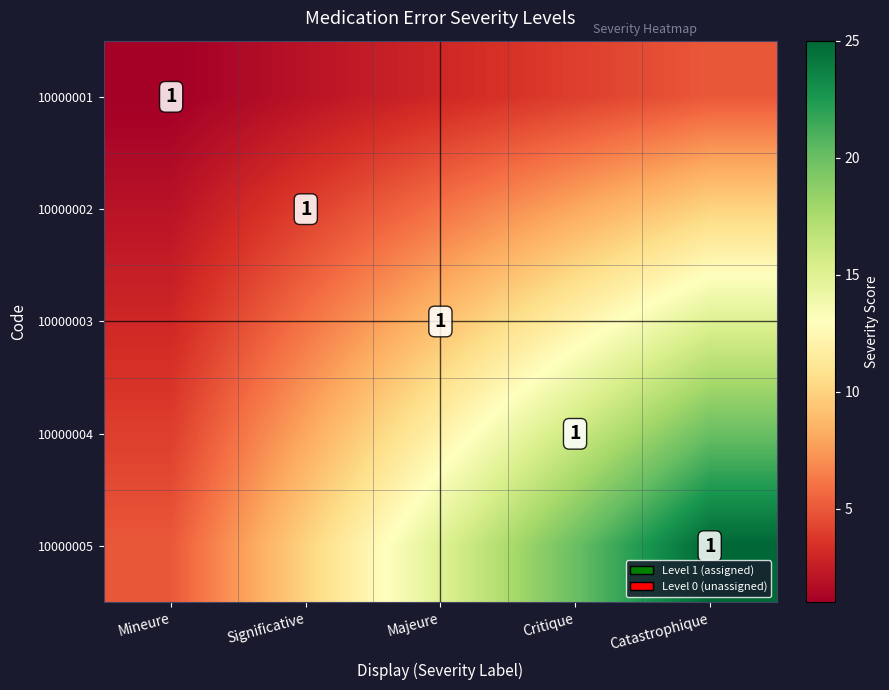

The value of 10000003 at Majeure is 1. True or false?

True